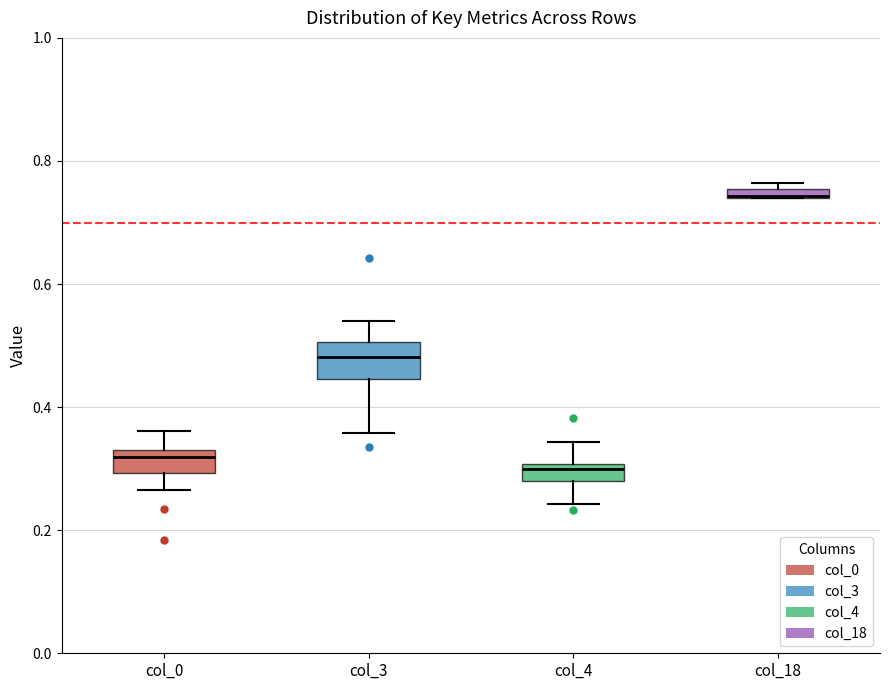

Which box is the tallest, from its lower edge to its upper edge?

col_3